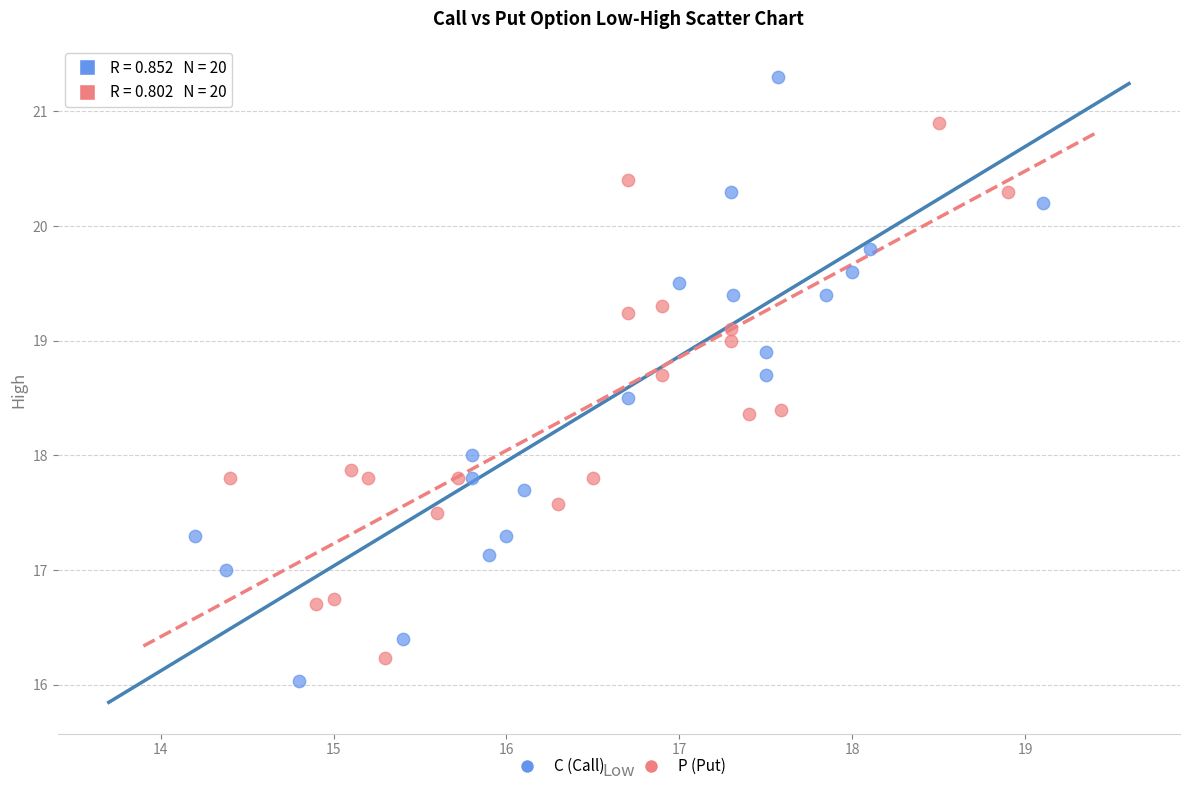

Which series contains the lowest Y value?

C (Call)